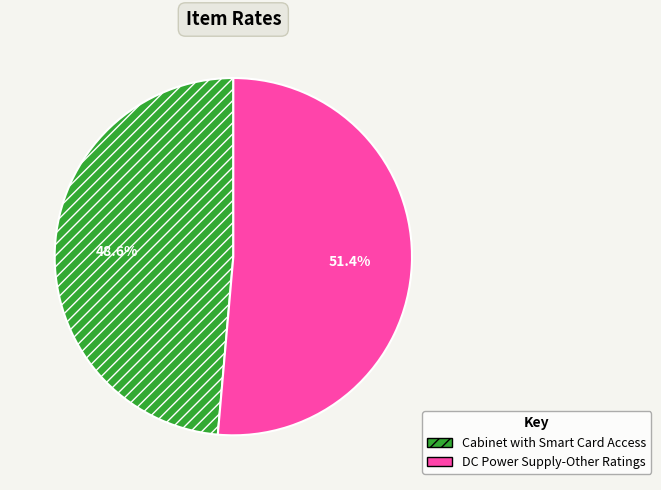

Rank the categories by value from lowest to highest.

Cabinet with Smart Card Access, DC Power Supply-Other Ratings